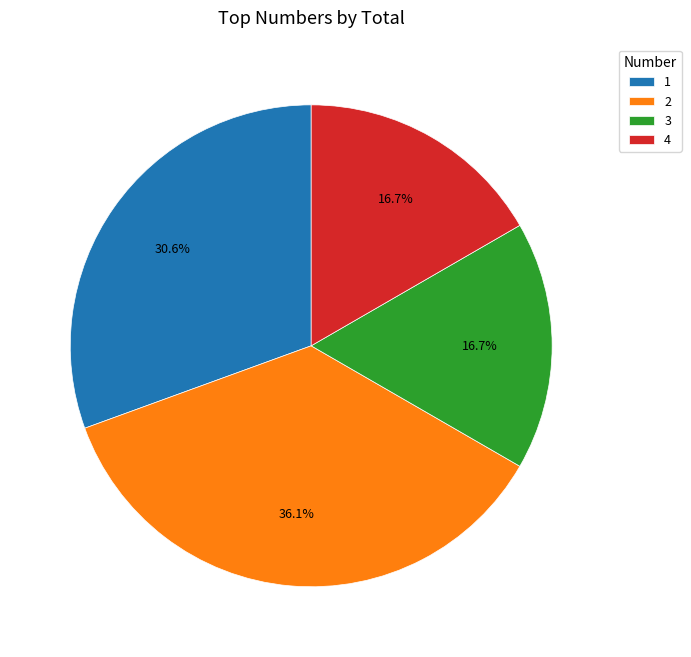

Is the sum of 2 and 4 greater than half?

Yes